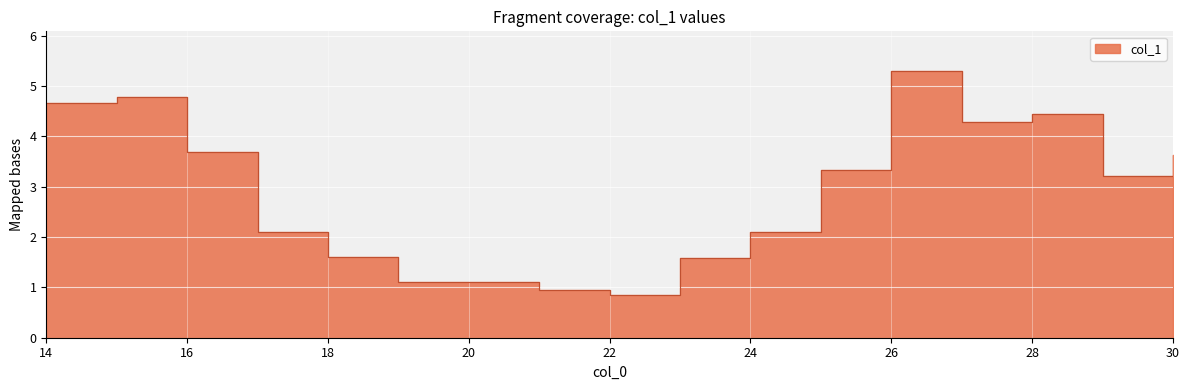

What is the difference between the values at 26 and 14?

0.6